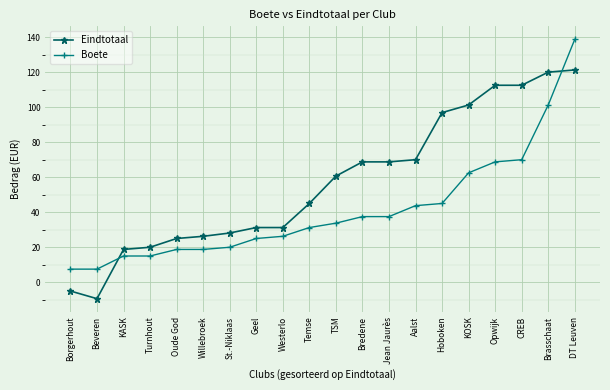

What is the total value across all series at KASK?

33.8